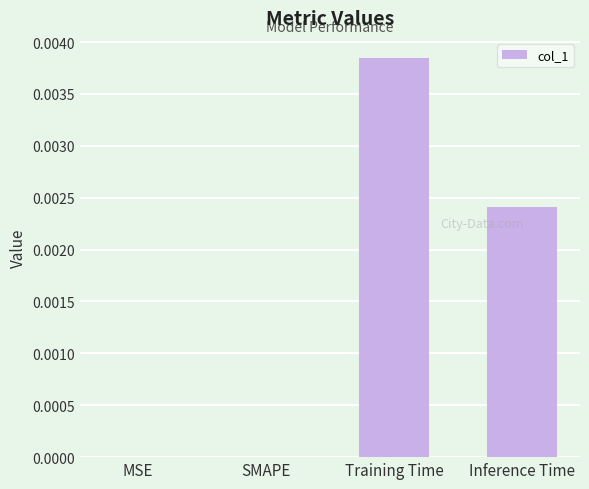

At which category does the chart reach its peak across all series?

Training Time